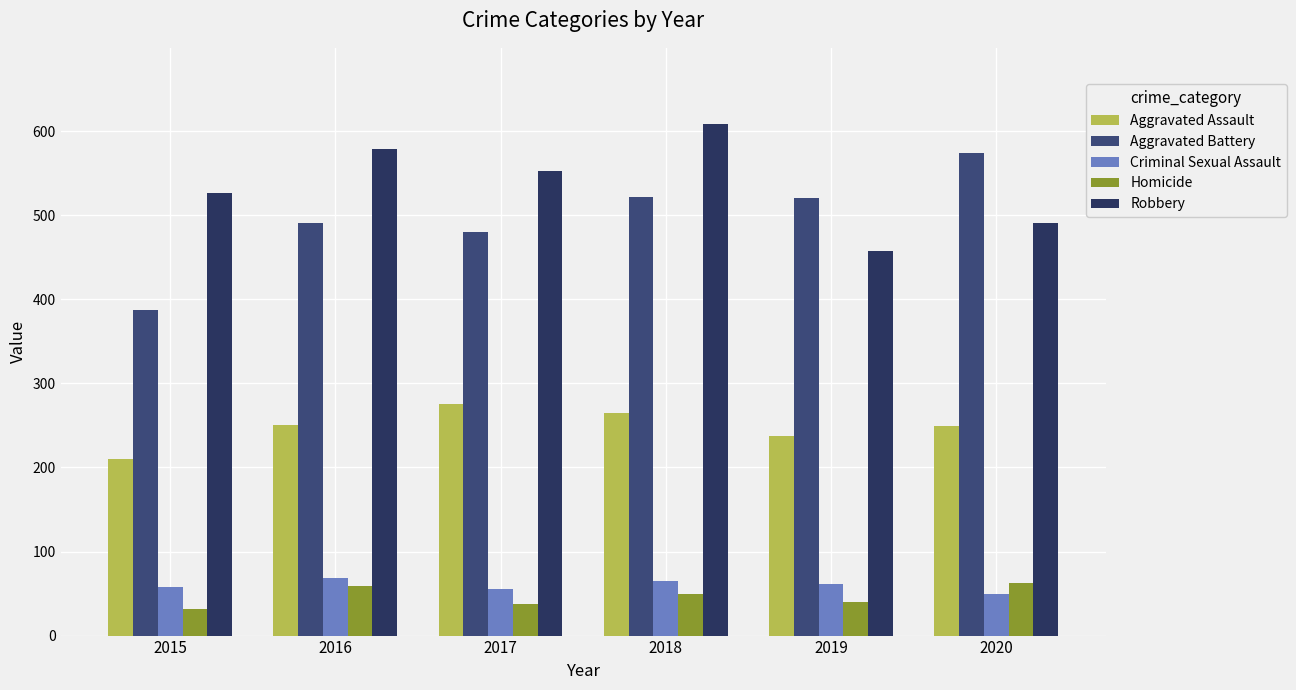

Reading left to right, transcribe all the data shown in this chart.

Aggravated Assault: 2015=210	2016=250	2017=276	2018=265	2019=238	2020=249
Aggravated Battery: 2015=387	2016=491	2017=480	2018=522	2019=520	2020=574
Criminal Sexual Assault: 2015=58	2016=69	2017=55	2018=65	2019=61	2020=49
Homicide: 2015=32	2016=59	2017=37	2018=49	2019=40	2020=63
Robbery: 2015=527	2016=579	2017=553	2018=608	2019=458	2020=491